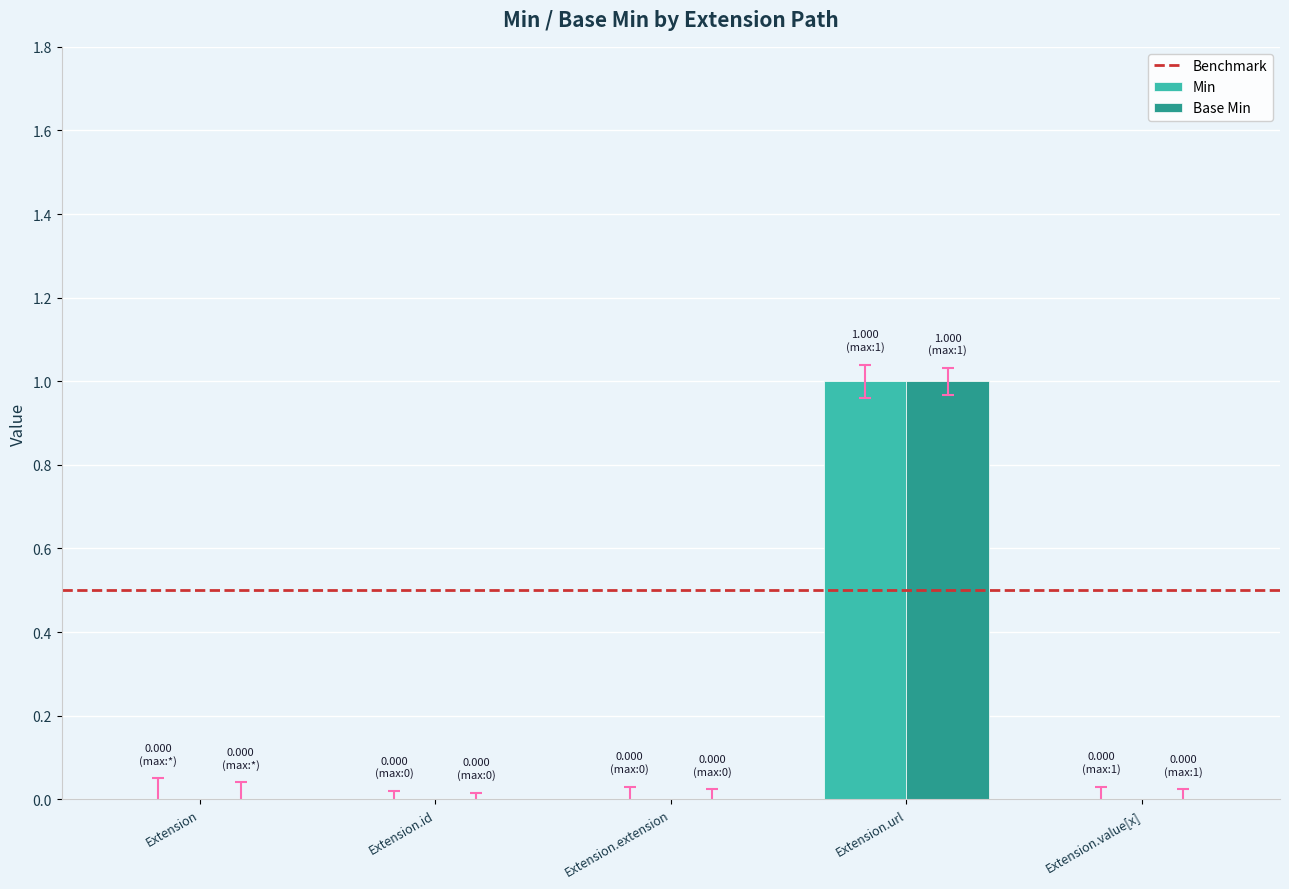

Are the bars horizontal?

No